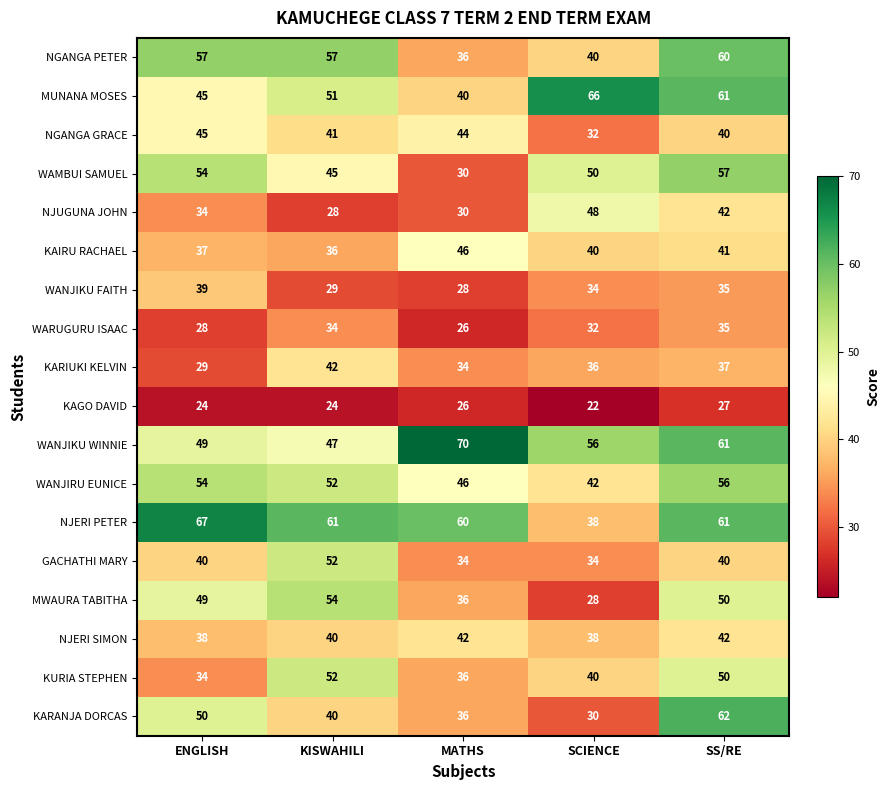

Which category has the highest value across all series?

MATHS